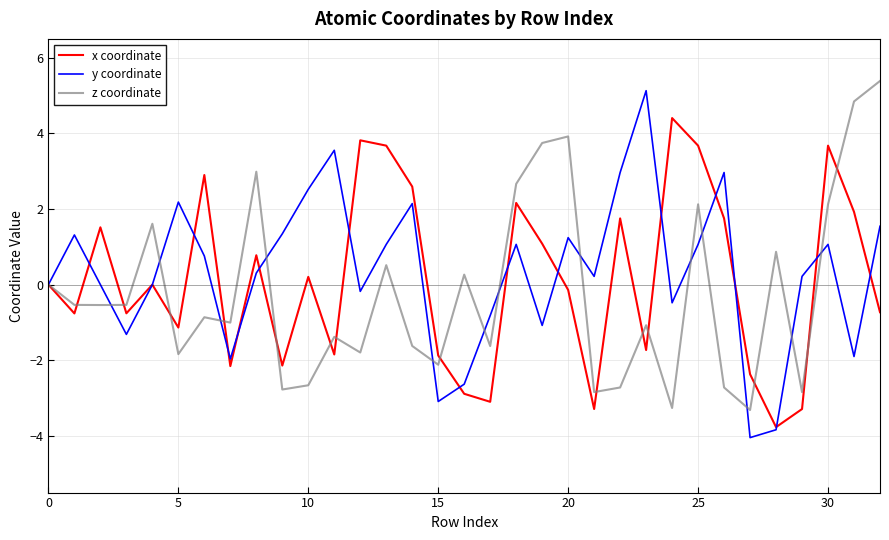

What is the highest value of the y coordinate series?

5.1